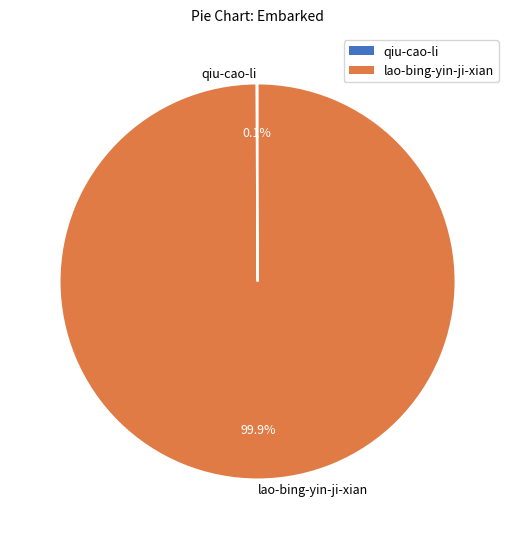

Is it true that lao-bing-yin-ji-xian is 91% of the pie?

False